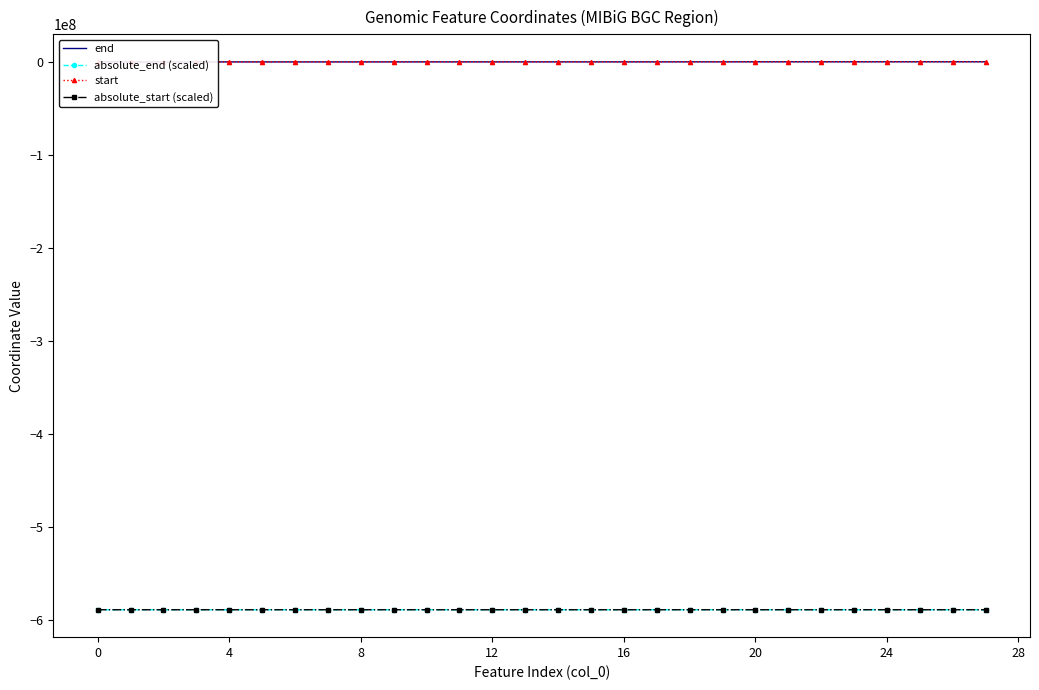

At which label does absolute_start (scaled) reach its peak?

27